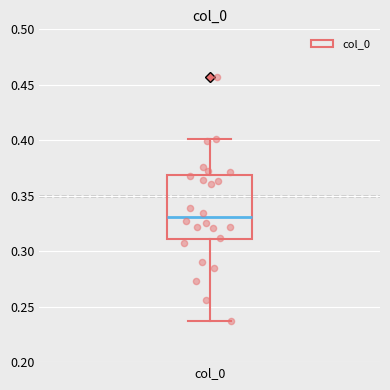

Transcribe this box plot: give where the median line is, the range the box spans, and where the two whiskers end, as read against the y-axis. The values are not printed on the chart, so give them approximately, as read against the axis.

median 0.330, box 0.310 to 0.370, whiskers 0.235 to 0.400